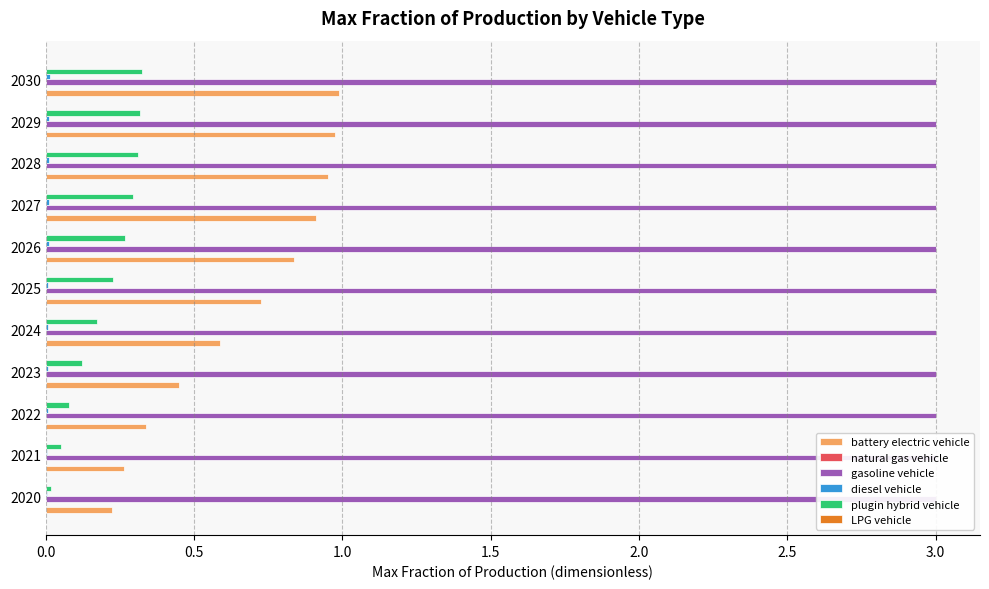

What is the value of the plugin hybrid vehicle bar at the 8th from the left?

0.3